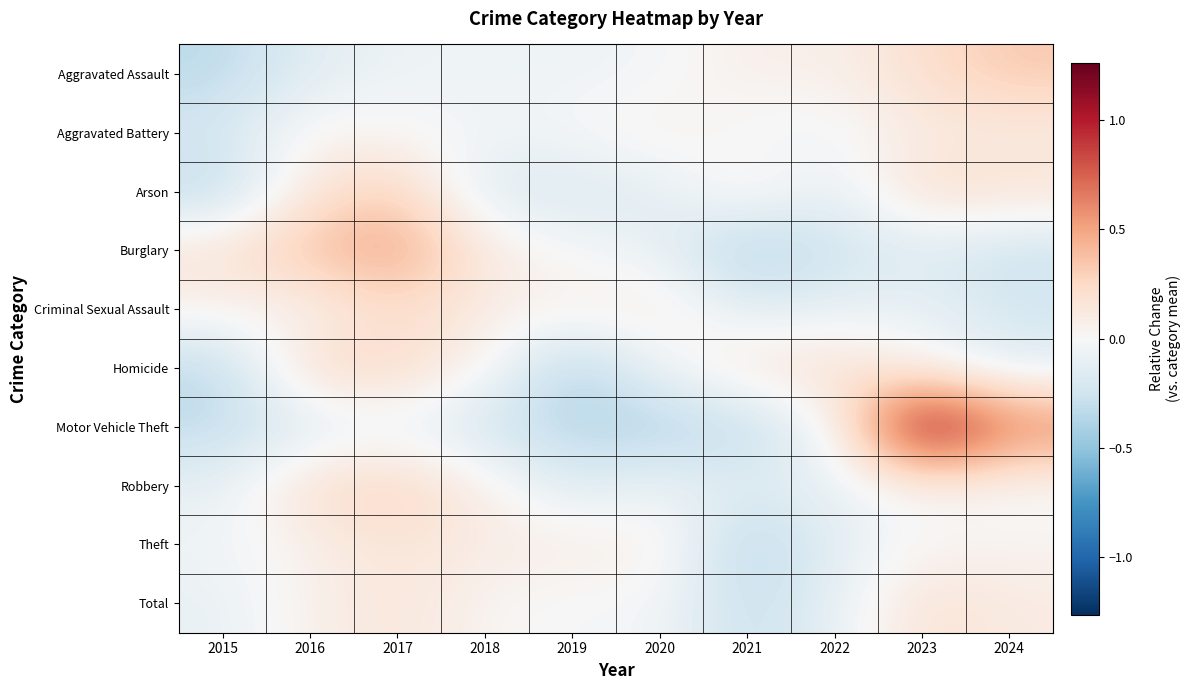

What is the spread (max minus min) of values at 2015?

0.5